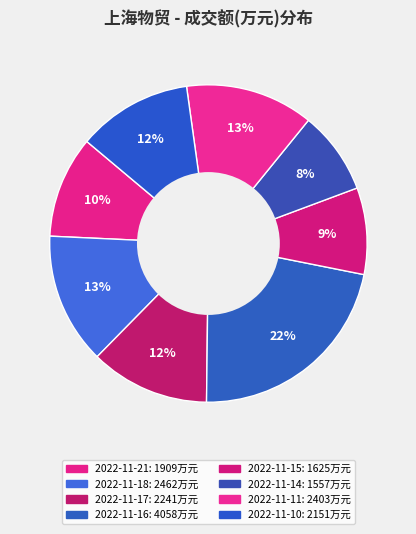

Do 2022-11-18 and 2022-11-10 together represent more than half of the pie?

No